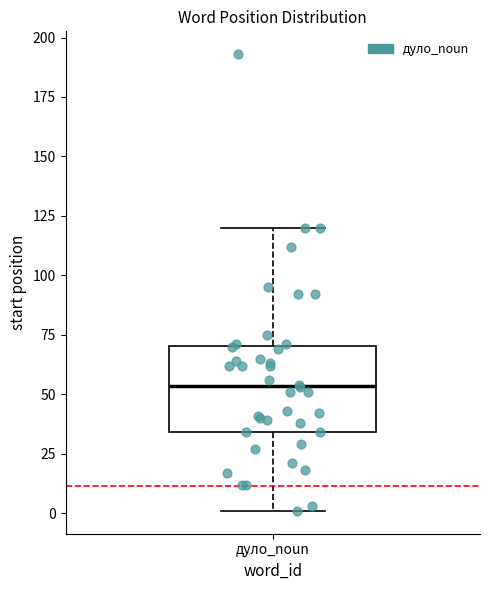

Read this box plot against the y-axis: the position of the median line, the range covered by the box, and the ends of both whiskers. The values are not printed on the chart, so give them approximately, as read against the axis.

median 55, box 35 to 70, whiskers 0 to 120